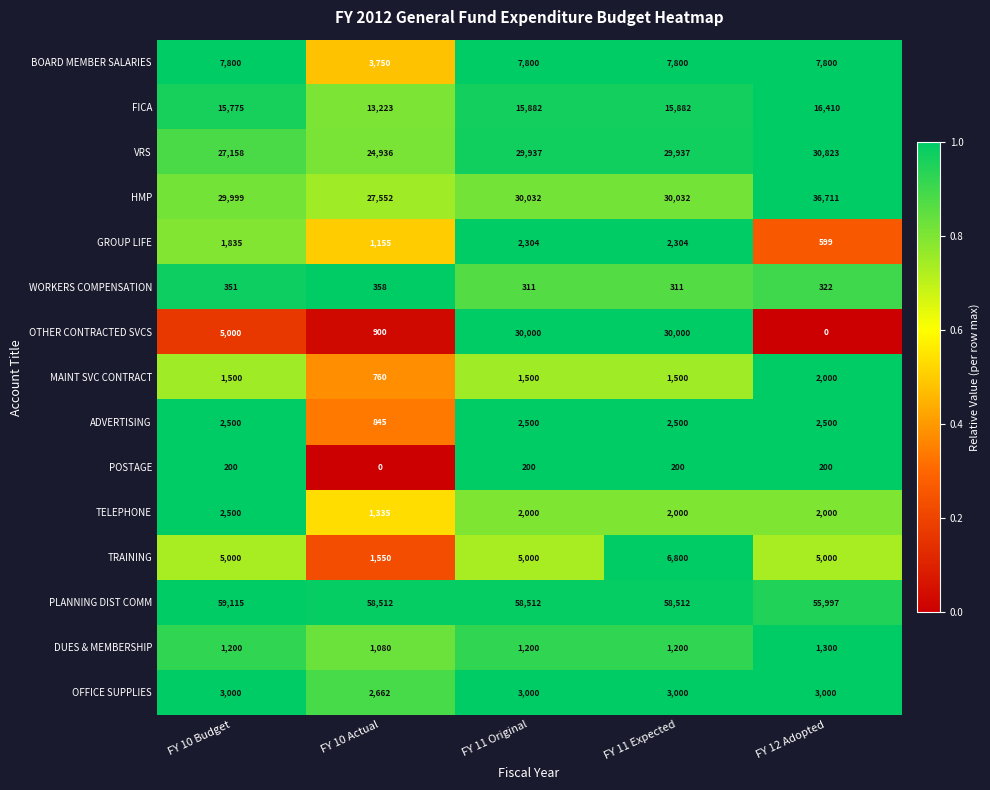

At which category is the sum across all series the highest?

FY 11 Expected